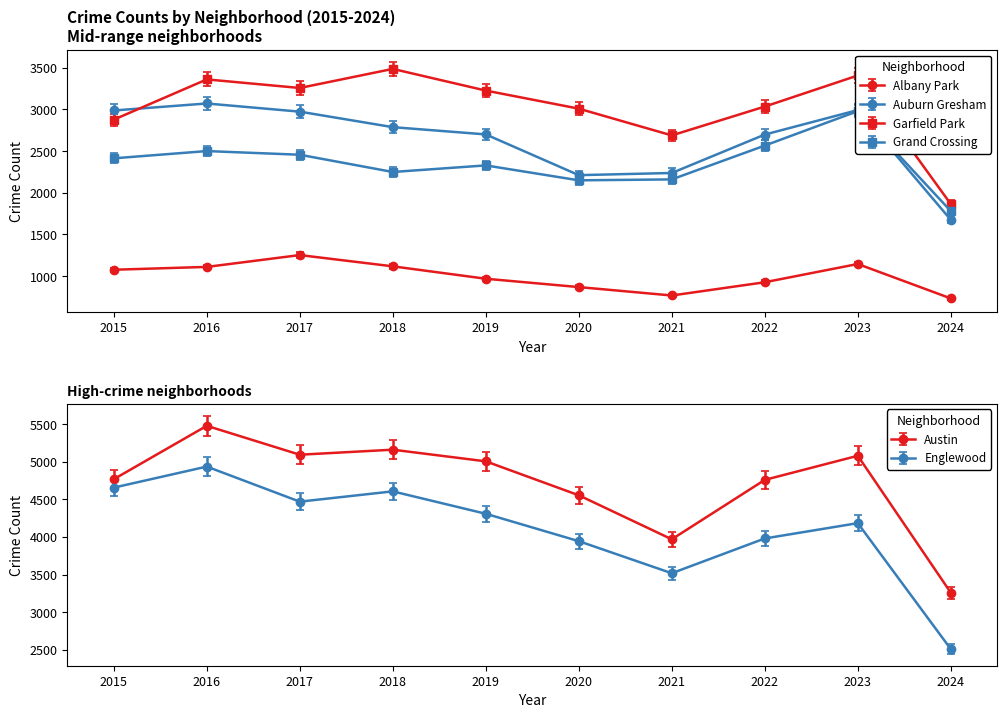

How many intersections are there between Garfield Park and Auburn Gresham?

1